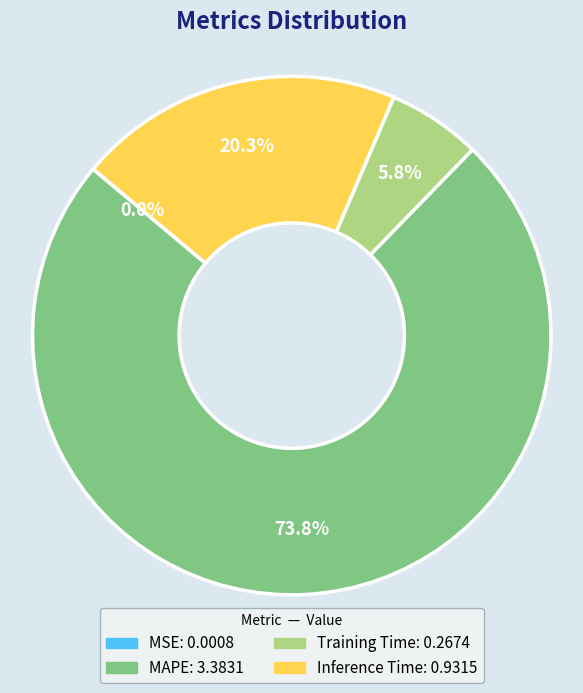

Which slice represents more than half of the pie?

MAPE